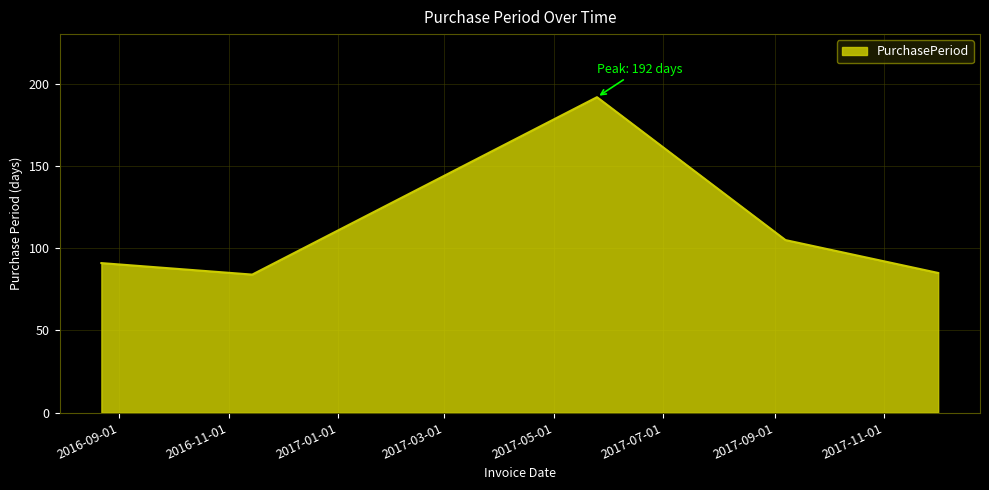

How many interior local peaks (higher than both neighbors) does the data have?

1